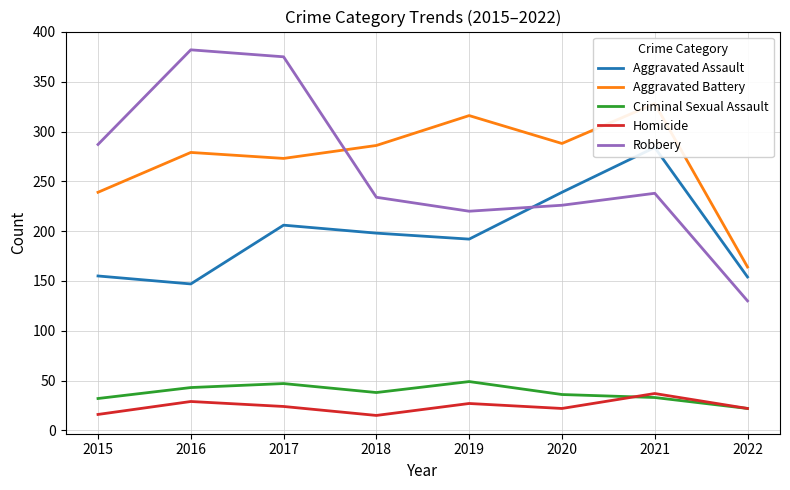

True or false: Criminal Sexual Assault and Aggravated Assault cross at least once.

False